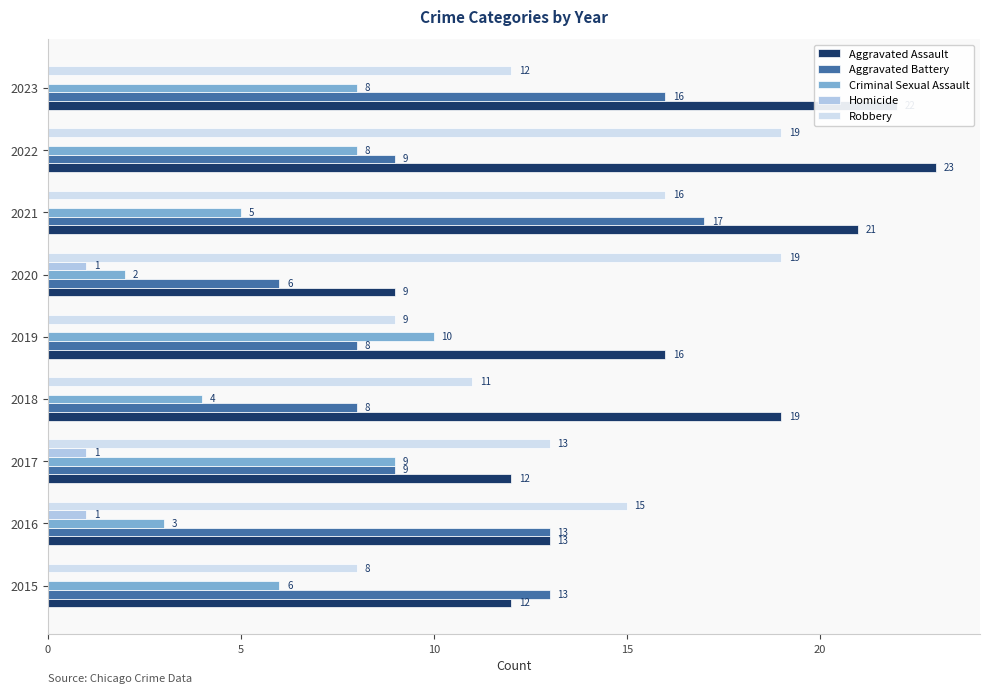

Count the number of categories in the chart.

9